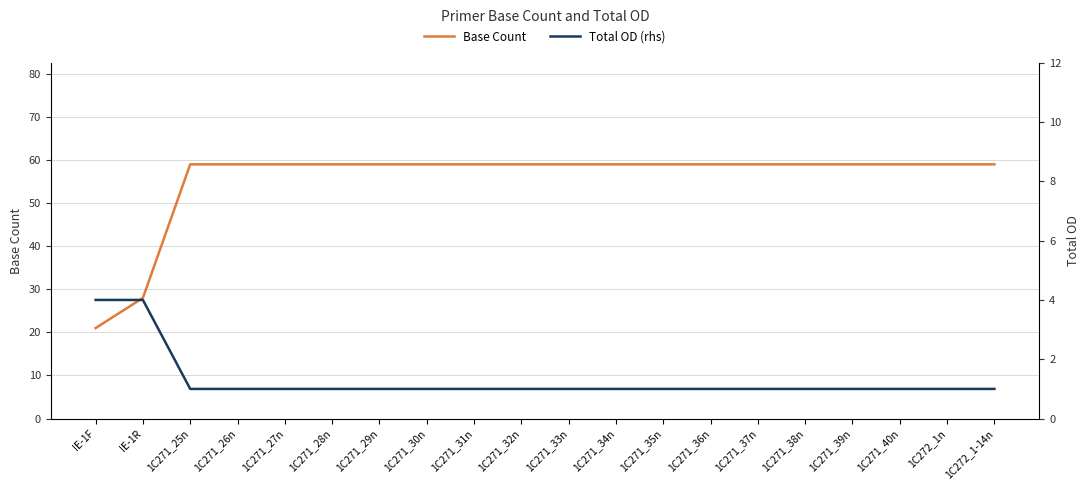

Is the value of Base Count at 1C272_1n greater than the value of Total OD (rhs) at 1C271_27n?

Yes